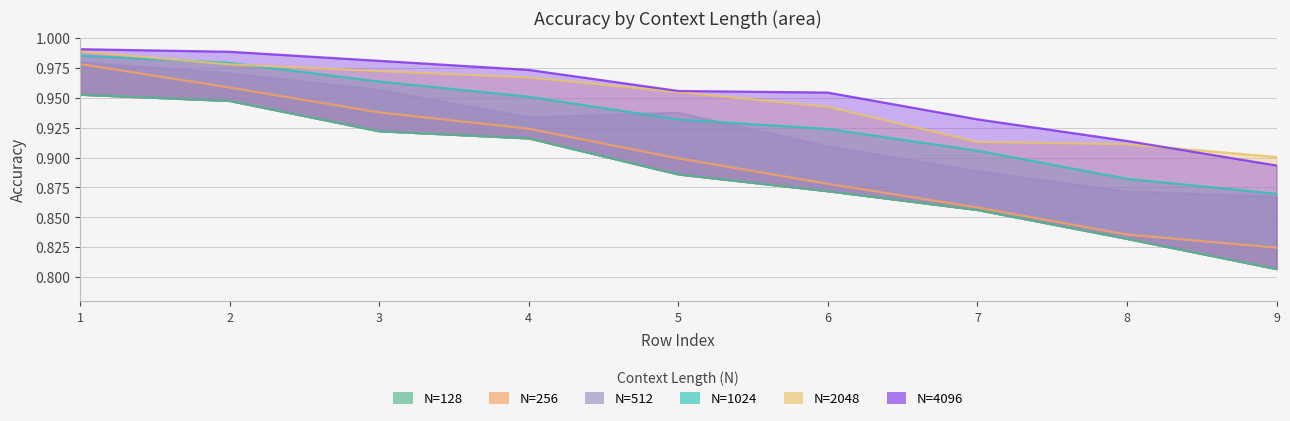

Which category has the highest value in the 512 series?

1